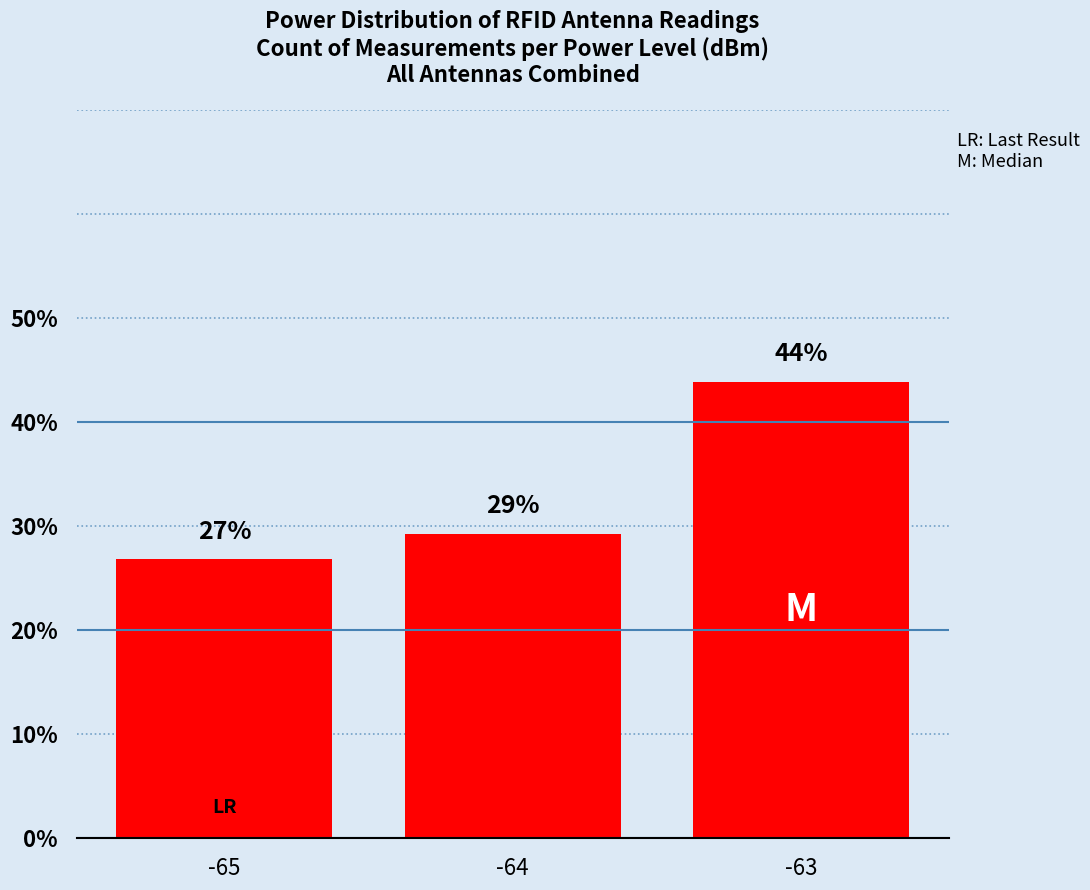

Reading left to right, what are all the values shown in this chart?

26.8	29.3	43.9